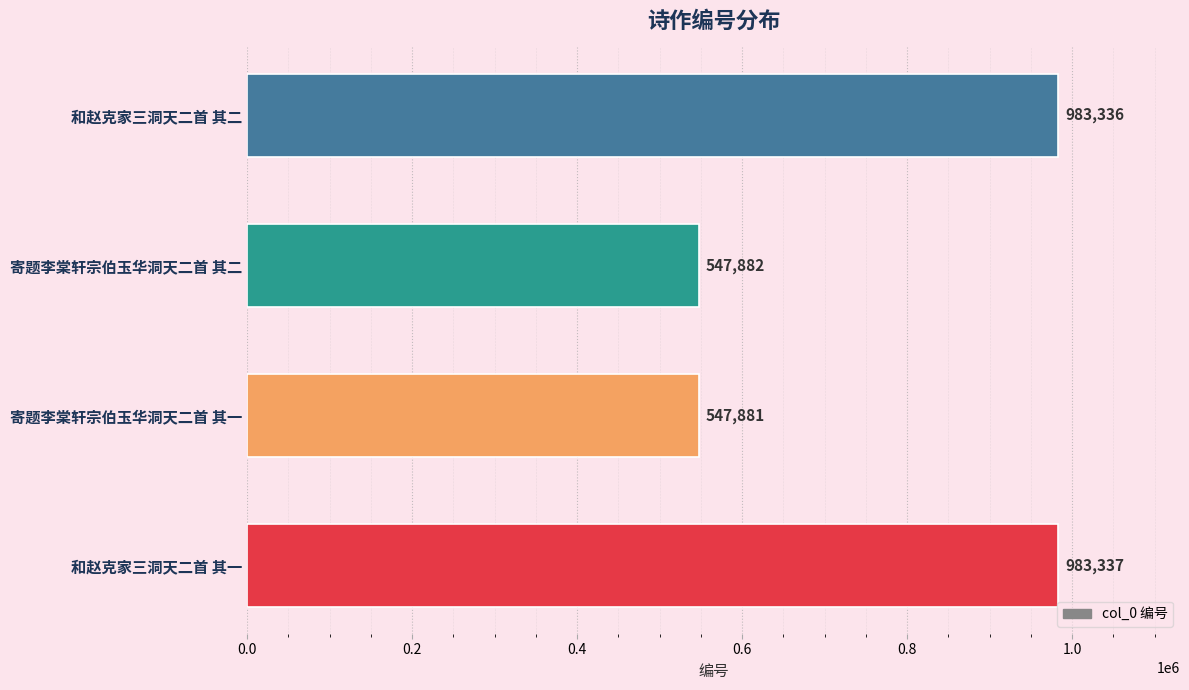

Which category has the lowest value across all series?

寄题李棠轩宗伯玉华洞天二首 其一